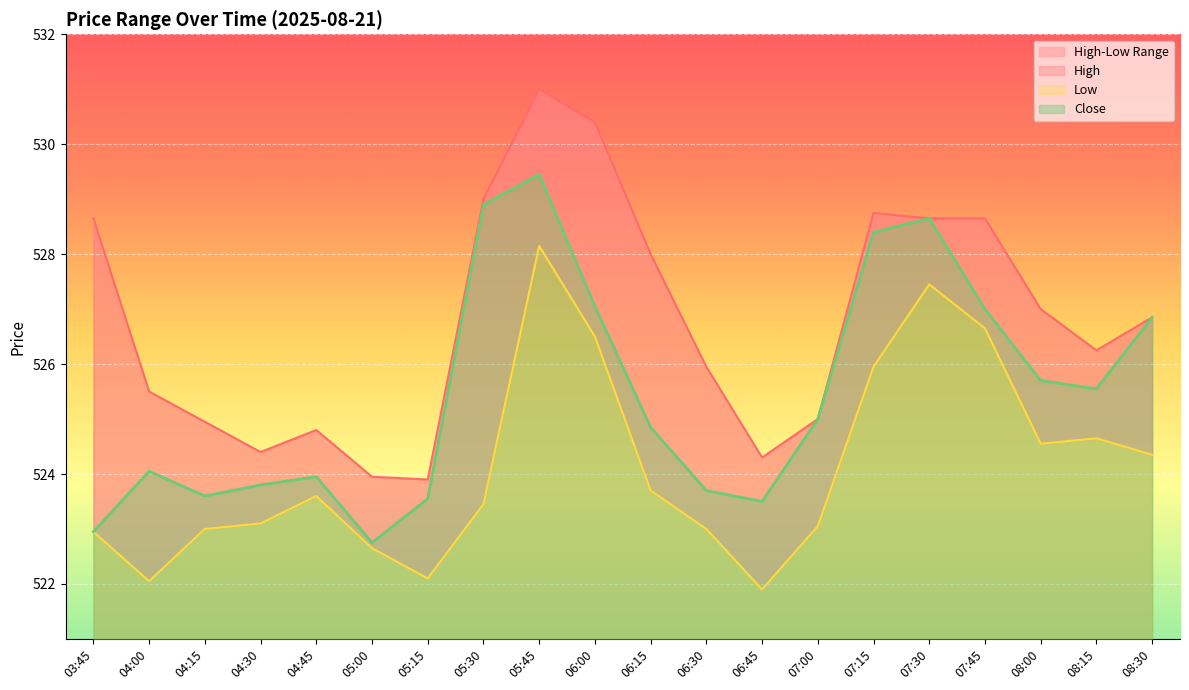

Which category has the lowest value in the Low series?

06:45